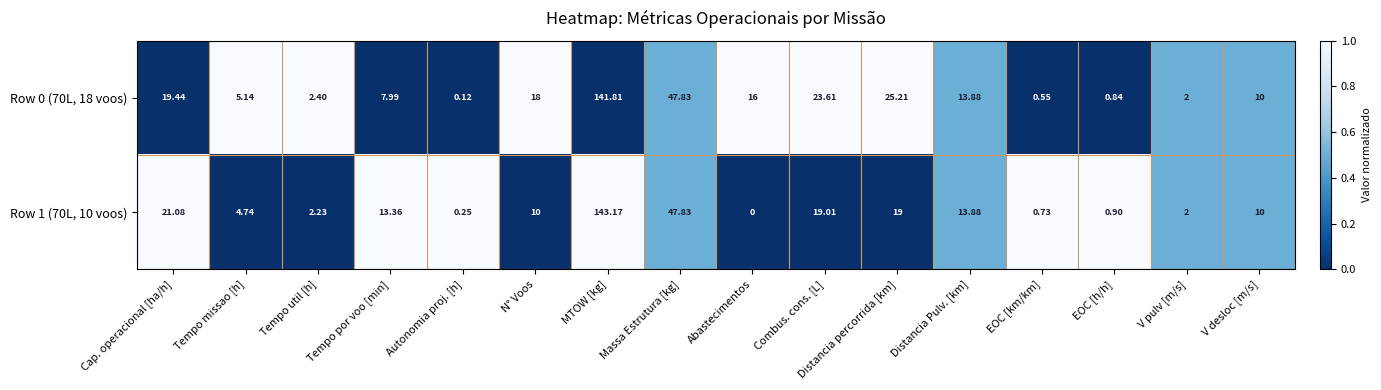

At which category does the chart reach its peak across all series?

MTOW [kg]